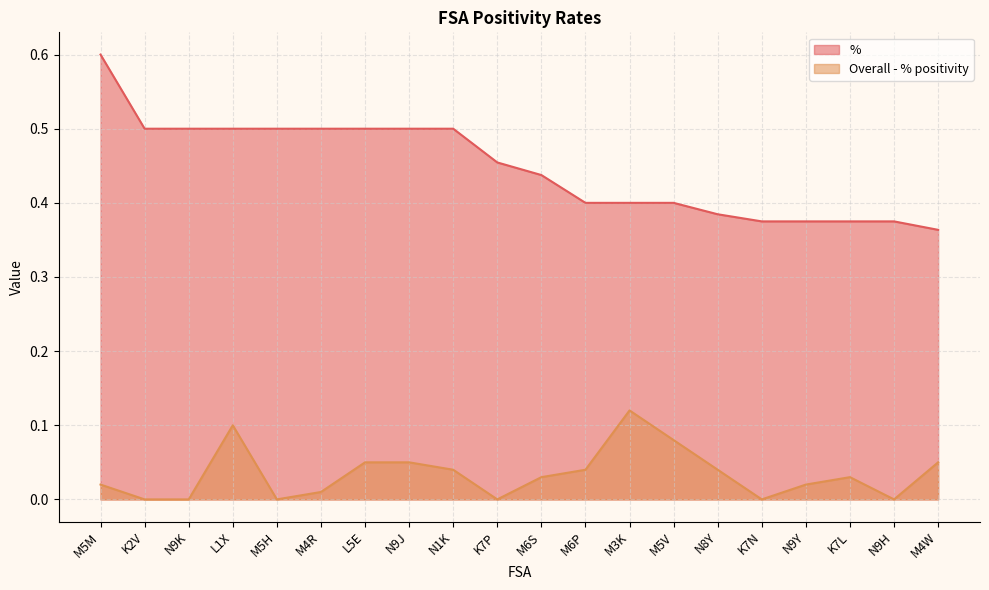

True or false: % and Overall - % positivity intersect in this chart.

False